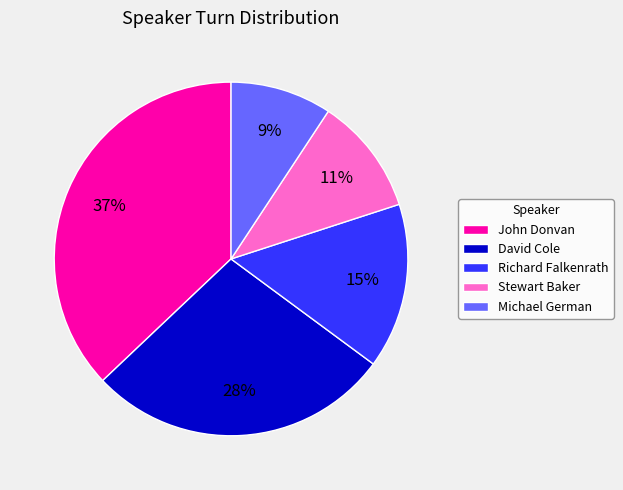

What percentage is the Michael German slice, to the nearest percent?

9%